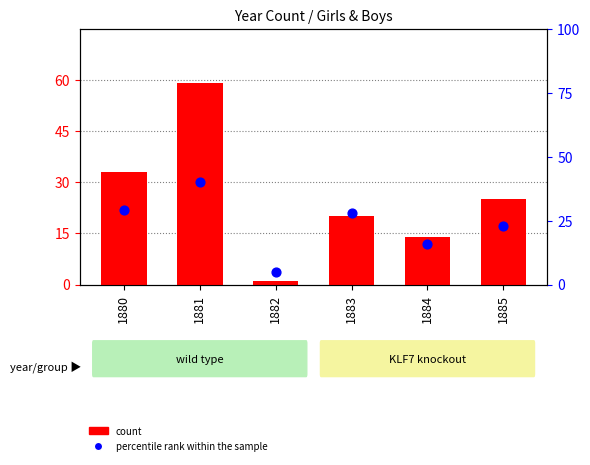

At how many categories does at least one series exceed 54?

1